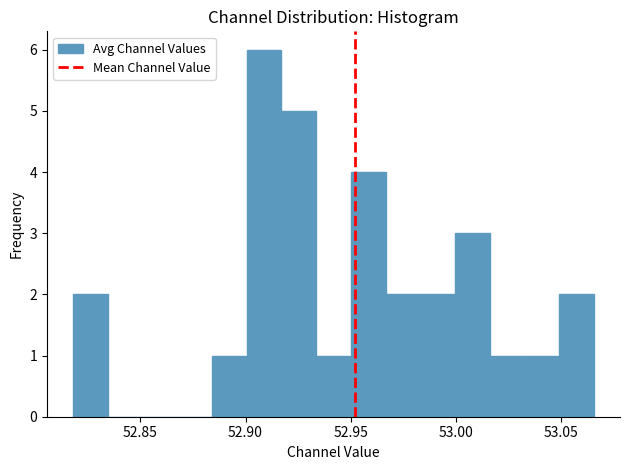

Around what value on the x-axis is the tallest bar? Give the approximate position of its centre, as read against the axis.

52.910